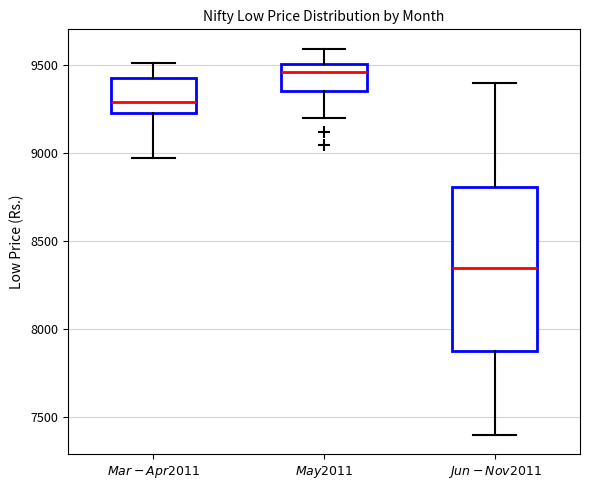

Reading left to right, read every box against the y-axis: the position of its median line, the range the box covers, and the ends of its whiskers. The values are not printed on the chart, so give them approximately, as read against the axis.

$\it{Mar-Apr 2011}$: median 9300, box 9200 to 9400, whiskers 8950 to 9500
$\it{May 2011}$: median 9450, box 9350 to 9500, whiskers 9200 to 9600
$\it{Jun-Nov 2011}$: median 8350, box 7900 to 8800, whiskers 7400 to 9400